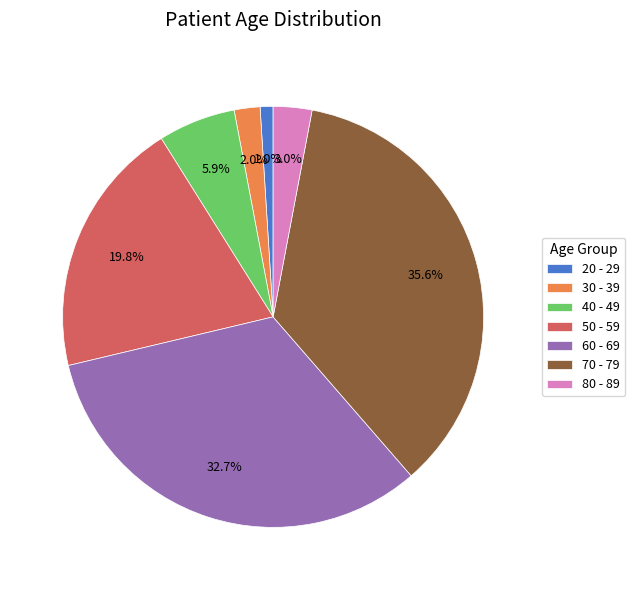

What percentage is the 20 - 29 slice, to the nearest percent?

1%